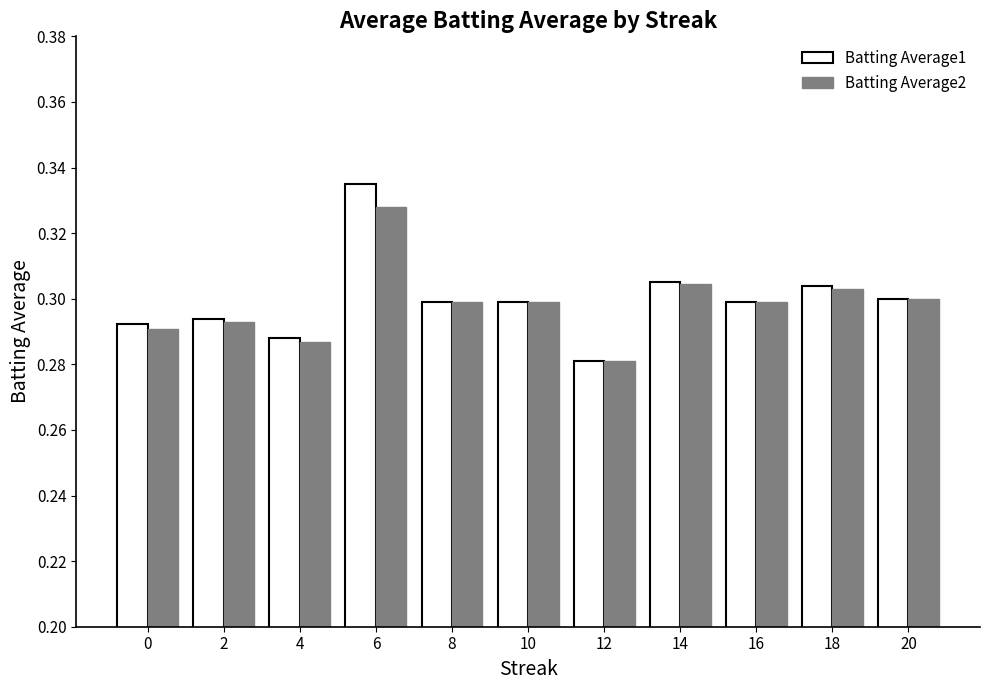

Is it true that Batting Average2 equals 0.3 at 8?

True